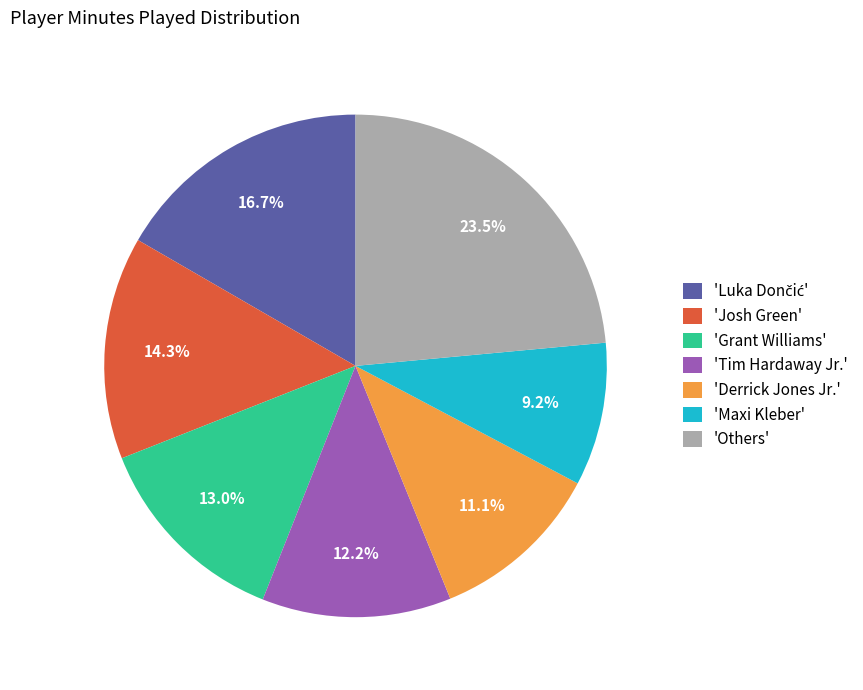

Count the number of slices in the pie.

7